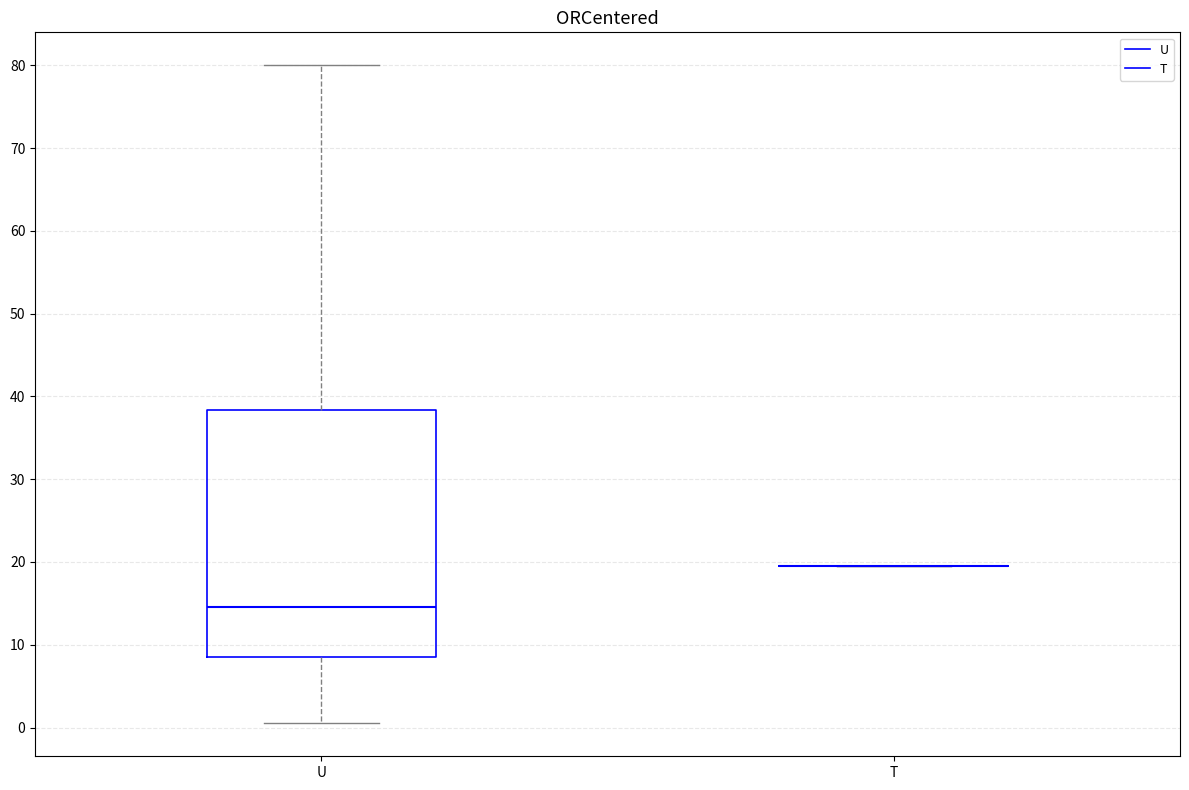

Comparing the boxes themselves (not the whiskers), which one is the tallest?

U